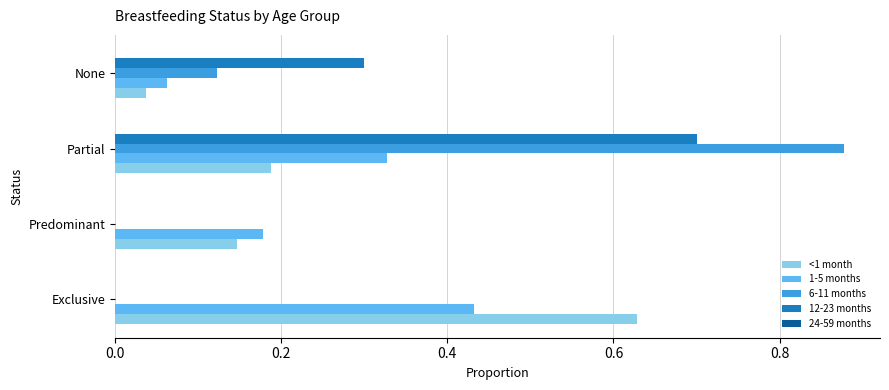

Is the value of 12-23 months at Exclusive greater than the value of <1 month at None?

No